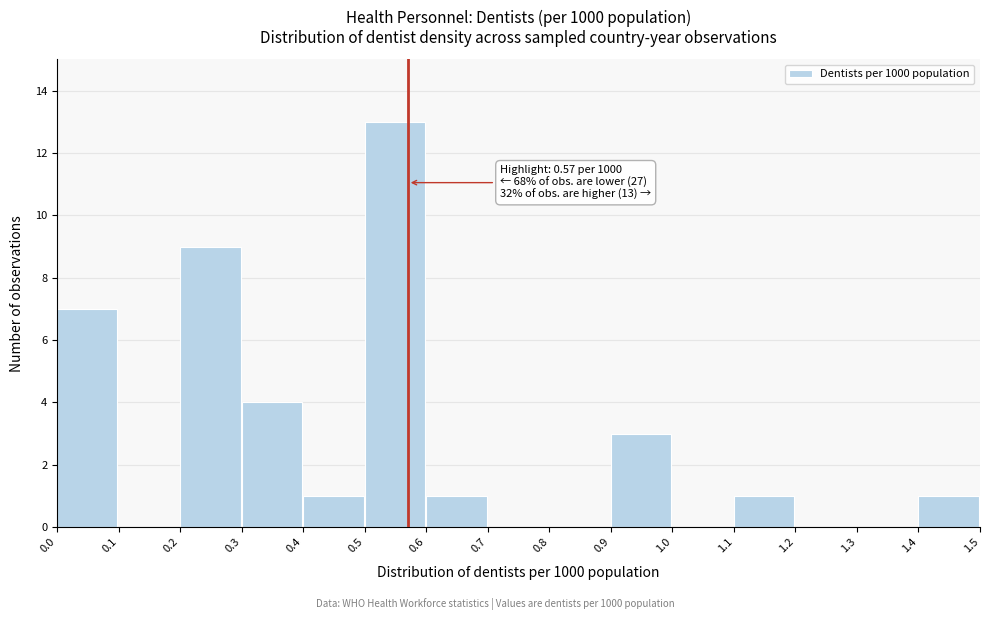

Over which range of the x-axis is the bar tallest?

0.5 to 0.6